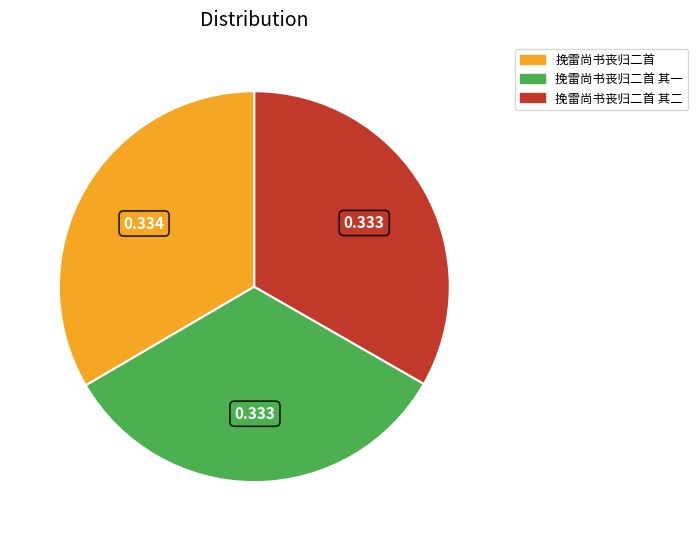

Does any single category account for the majority?

No